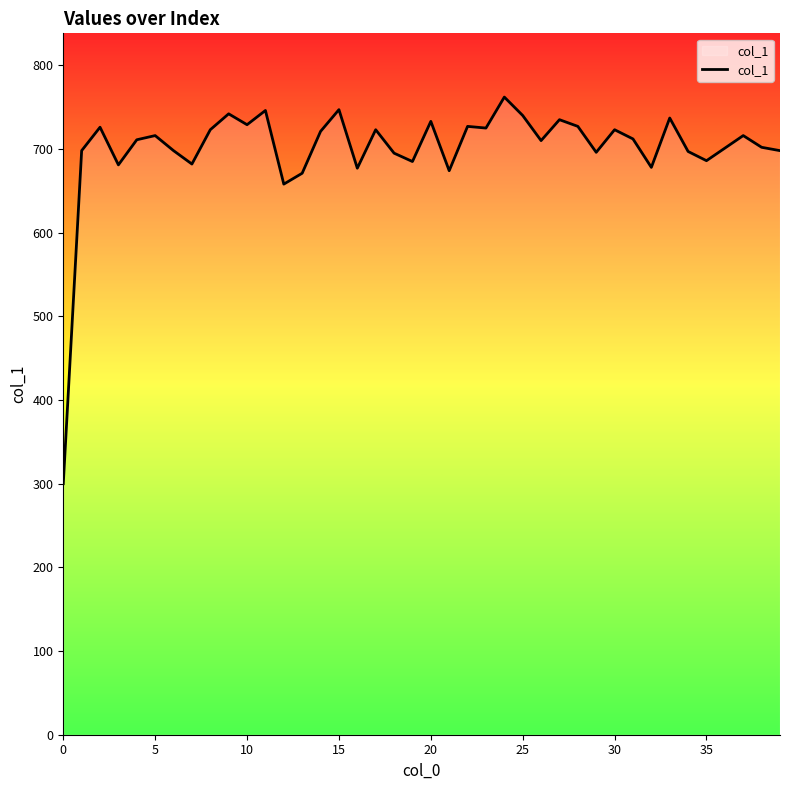

How many lines are shown in the chart?

1